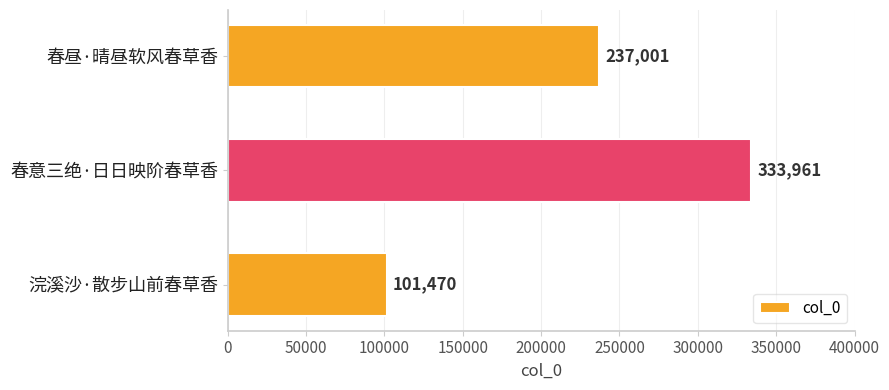

How many values are below 237001?

1